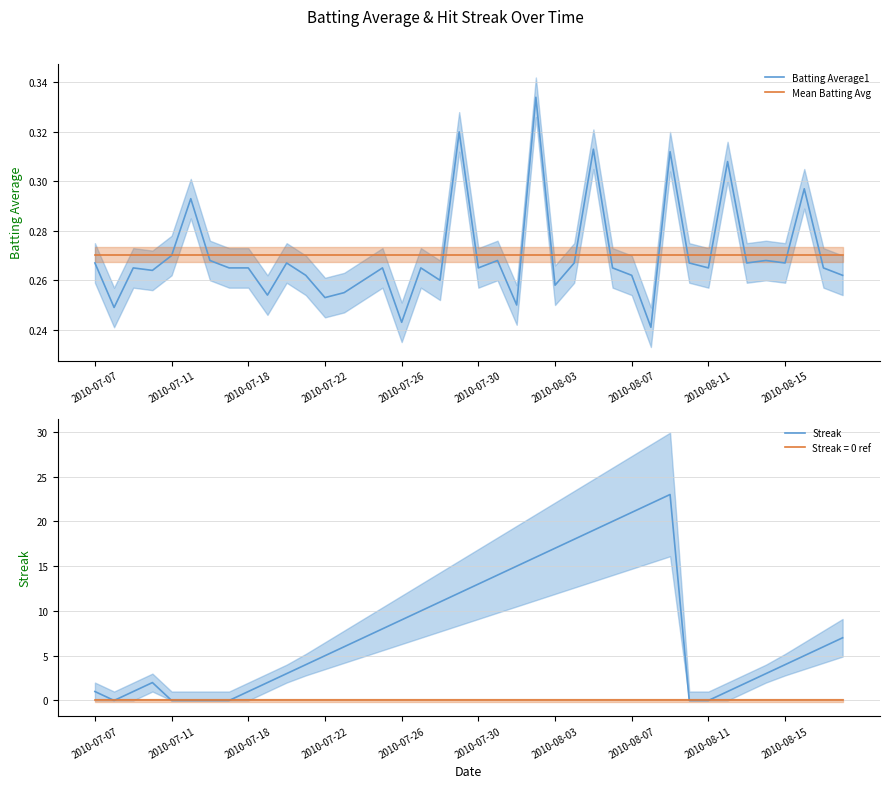

Reading right to left, what are all the values shown in this chart?

Batting Average1: 0.3	0.3	0.3	0.3	0.3	0.3	0.3	0.3	0.3	0.3	0.2	0.3	0.3	0.3	0.3	0.3	0.3	0.2	0.3	0.3	0.3	0.3	0.3	0.2	0.3	0.3	0.3	0.3	0.3	0.3	0.3	0.3	0.3	0.3	0.3	0.3	0.3	0.3	0.2	0.3
Mean Batting Avg: 0.3	0.3	0.3	0.3	0.3	0.3	0.3	0.3	0.3	0.3	0.3	0.3	0.3	0.3	0.3	0.3	0.3	0.3	0.3	0.3	0.3	0.3	0.3	0.3	0.3	0.3	0.3	0.3	0.3	0.3	0.3	0.3	0.3	0.3	0.3	0.3	0.3	0.3	0.3	0.3
Streak: 7.0	6.0	5.0	4.0	3.0	2.0	1.0	0.0	0.0	23.0	22.0	21.0	20.0	19.0	18.0	17.0	16.0	15.0	14.0	13.0	12.0	11.0	10.0	9.0	8.0	7.0	6.0	5.0	4.0	3.0	2.0	1.0	0.0	0.0	0.0	0.0	2.0	1.0	0.0	1.0